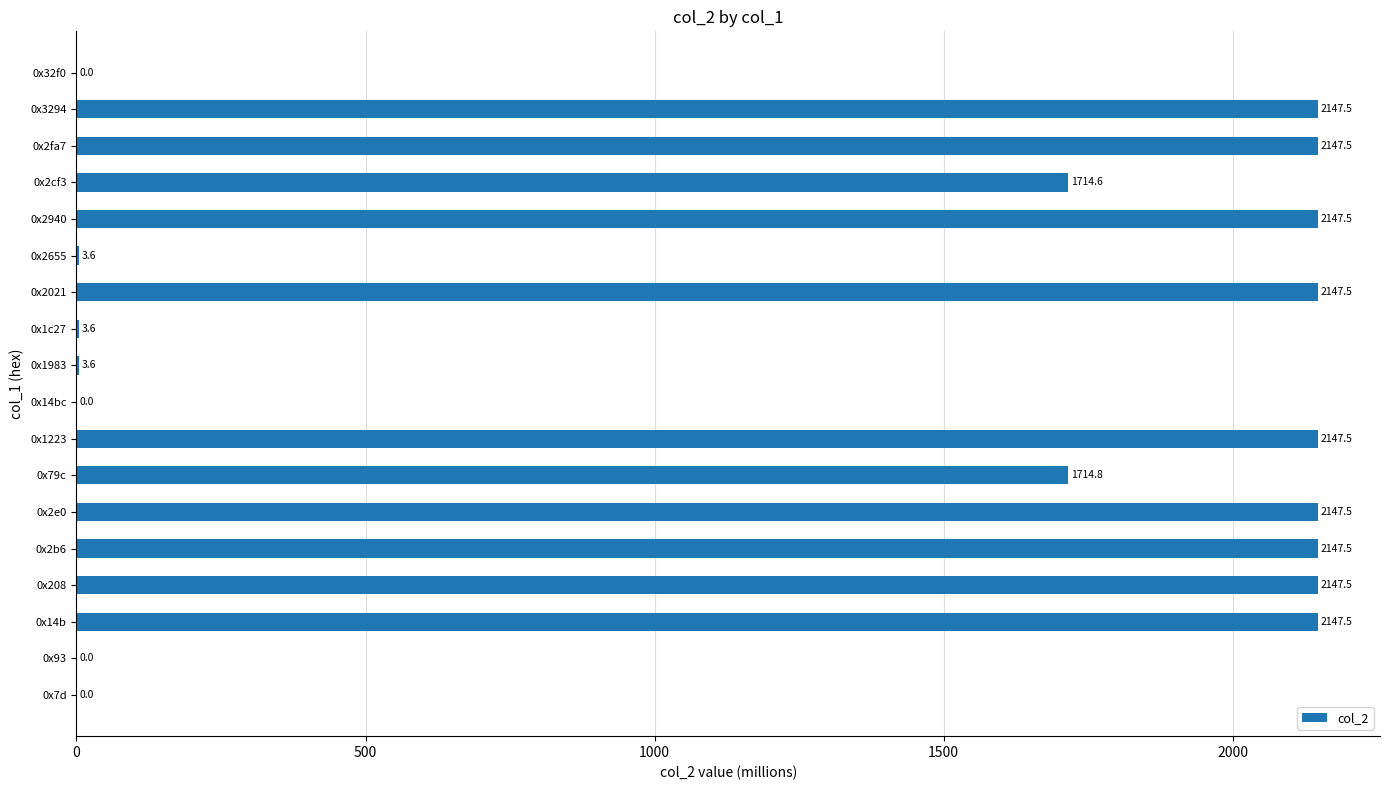

What is the greatest value displayed?

2147.5